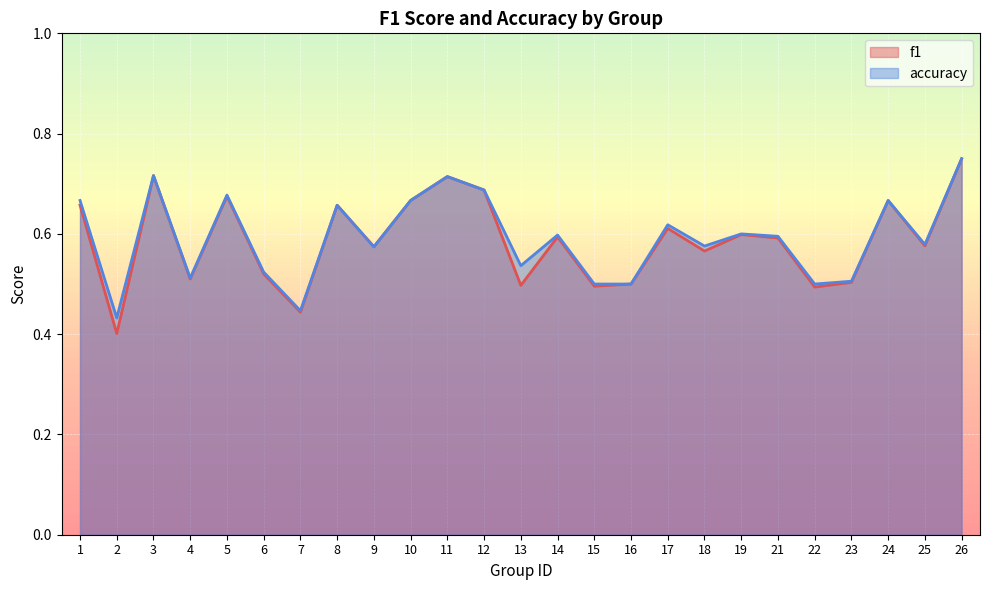

What is the approximate value of accuracy at 21?

0.6